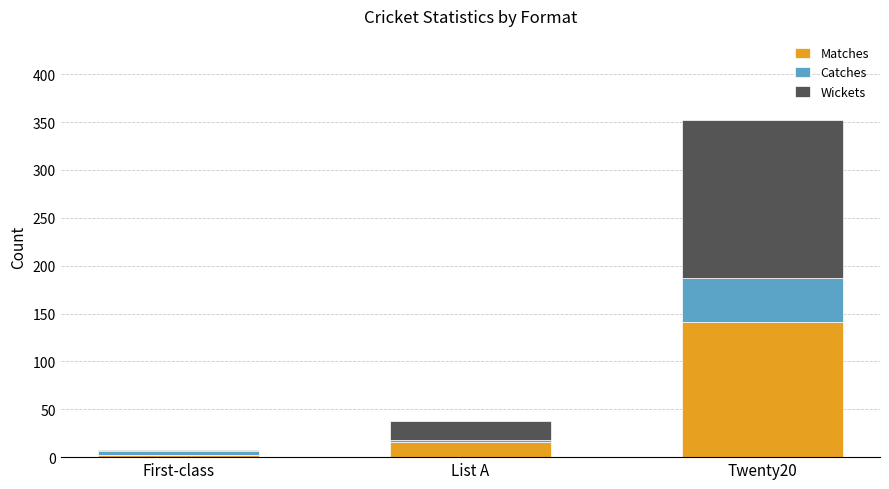

At which category is the sum across all series the highest?

Twenty20